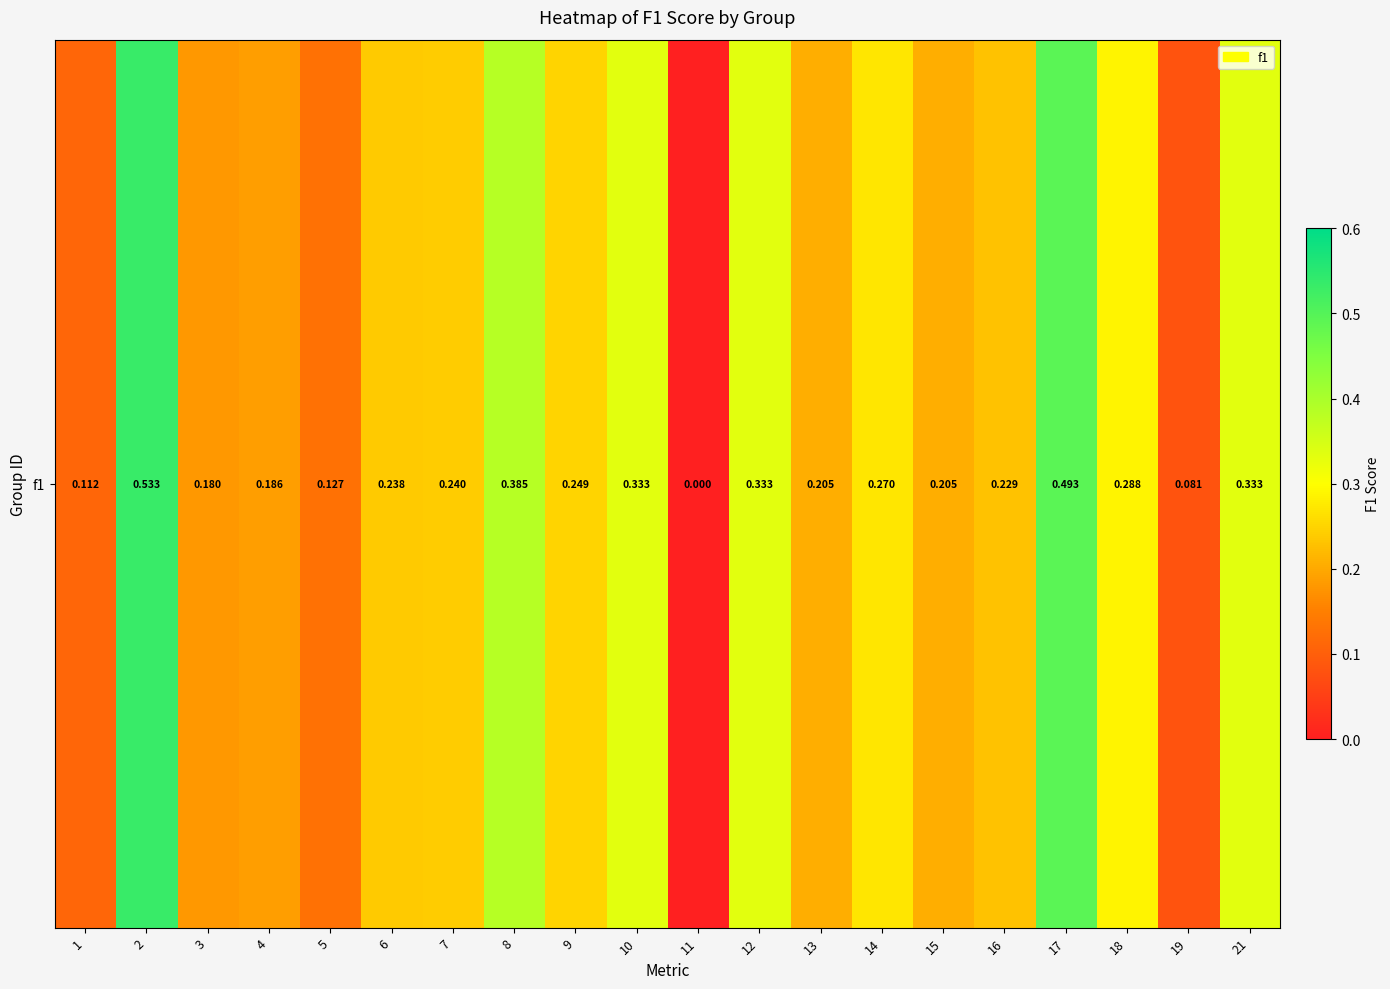

What is the change in value from 8 to 21?

-0.1